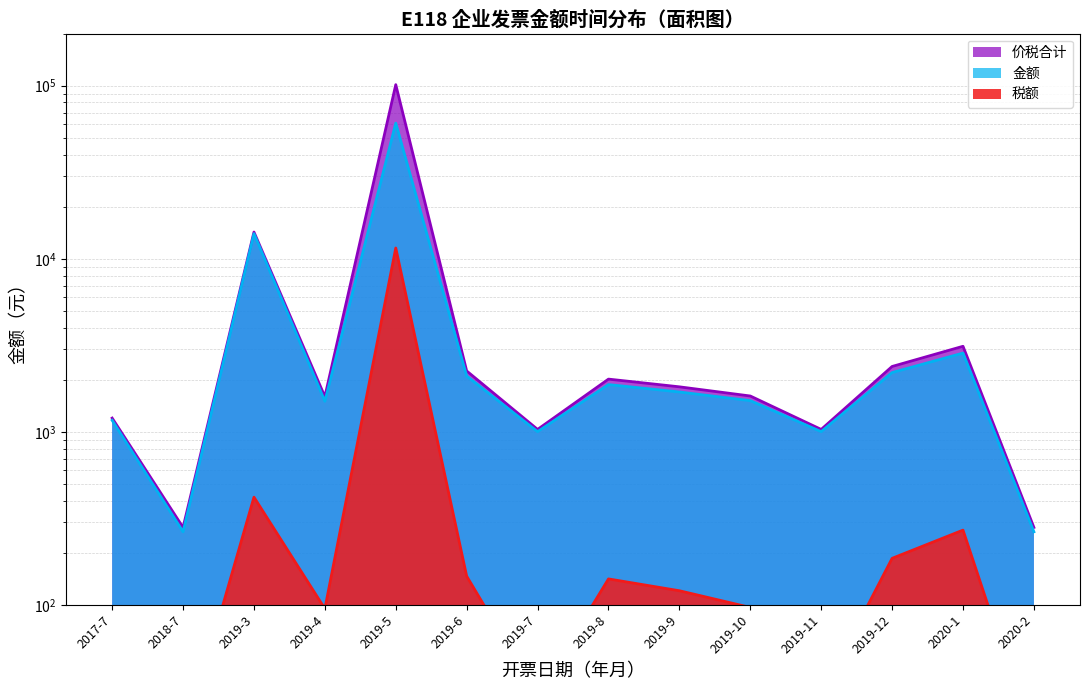

At which label is 金额 closest to 30520?

2019-3